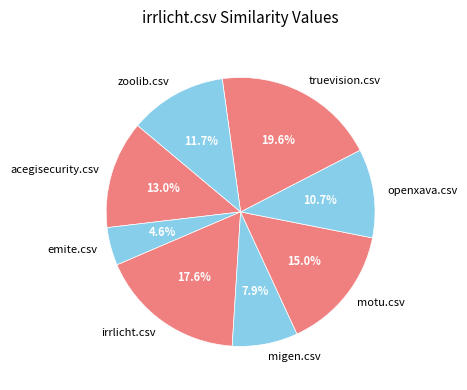

Is there any slice that represents more than half of the pie?

No